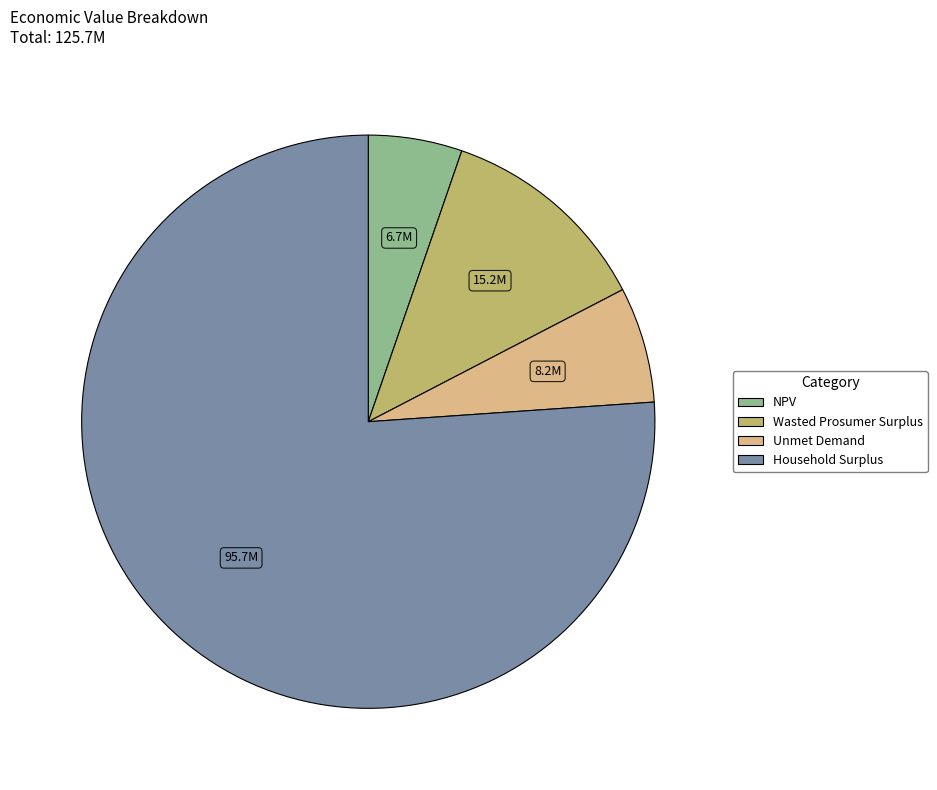

How many segments does this pie chart have?

4